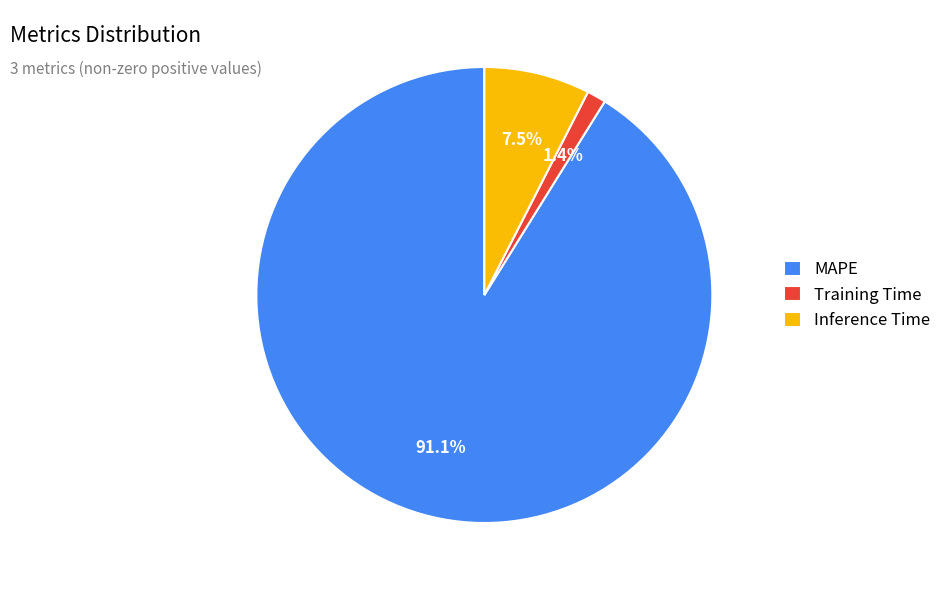

Rank the categories by value from highest to lowest.

MAPE, Inference Time, Training Time